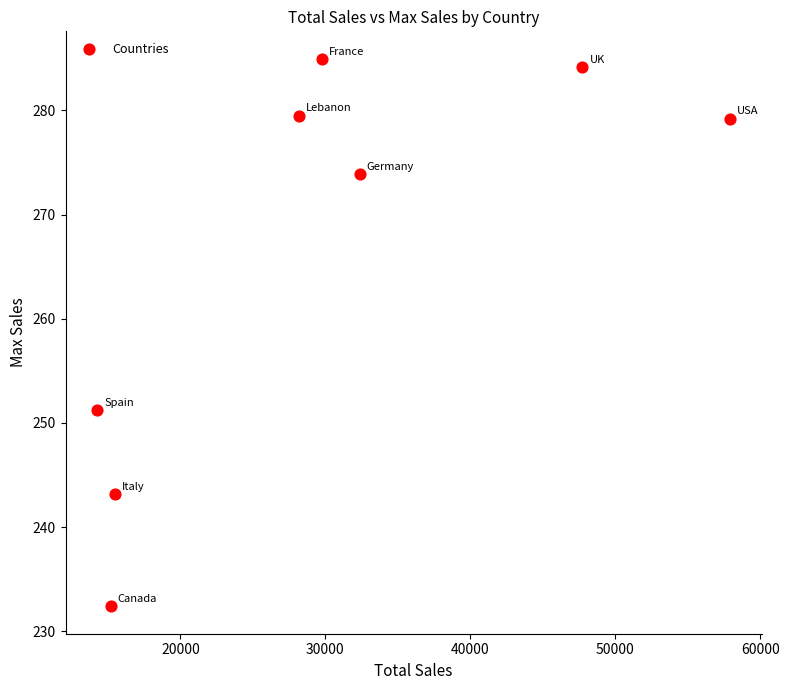

What is the average X value?

30101.9